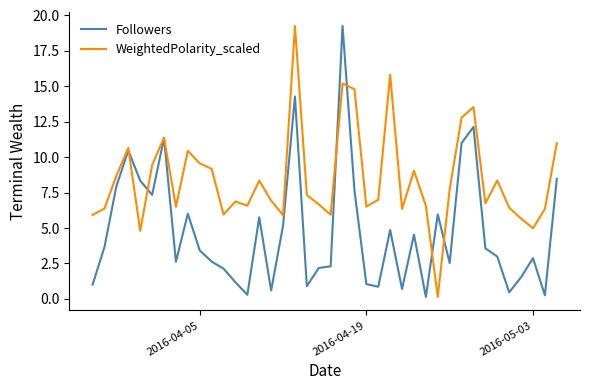

Which series has the largest total across all categories?

WeightedPolarity_scaled